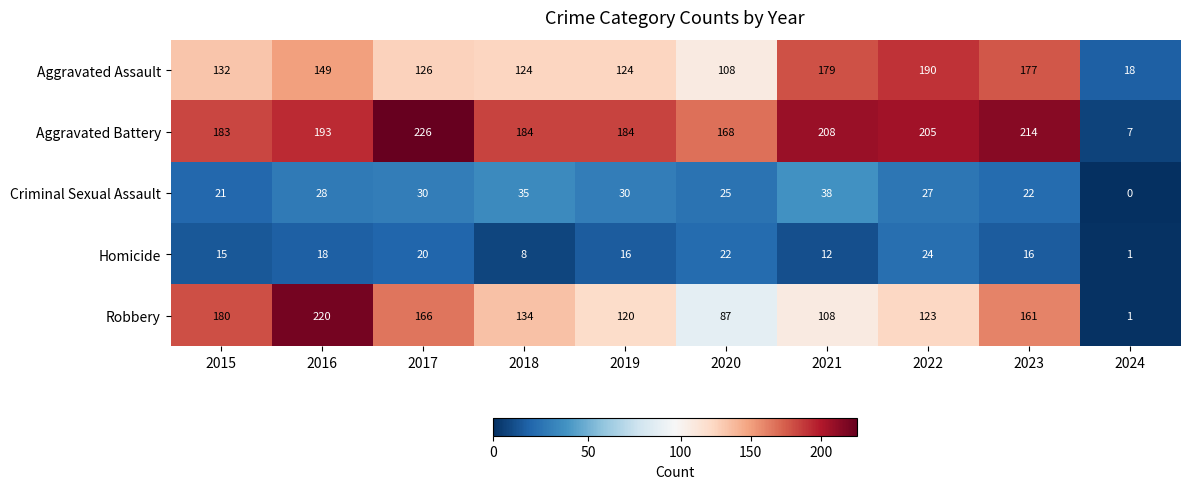

Which series changed the most between 2015 and 2024?

Robbery